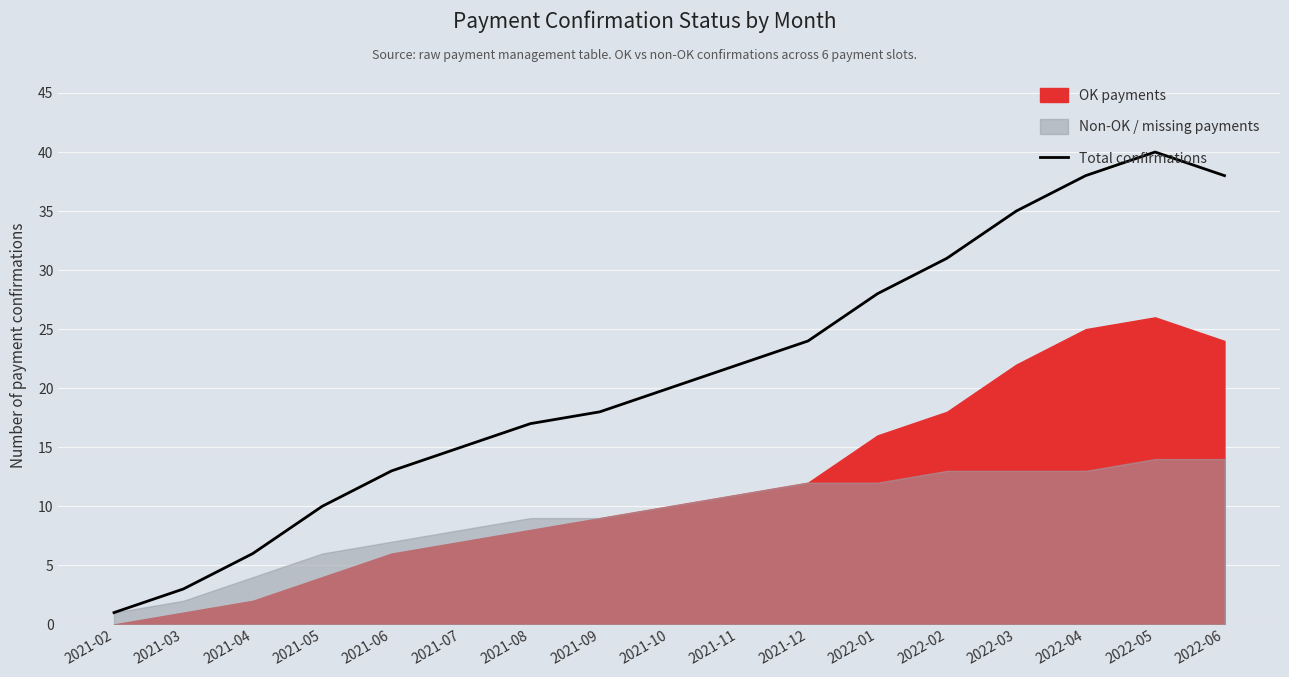

Between 2021-12 and 2021-04, which is larger?

2021-12